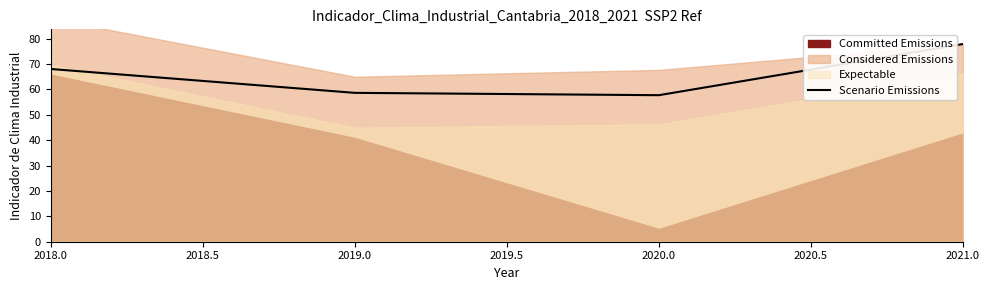

What is the label of the 4th point from the right?

2018.0